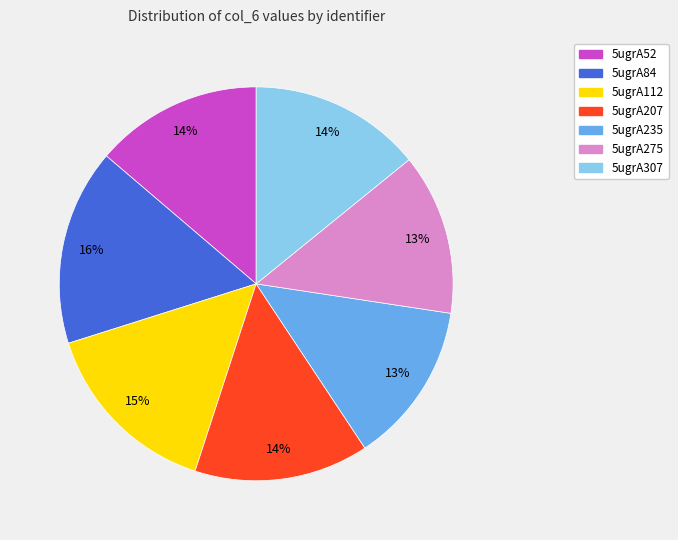

What percentage is the 5ugrA307 slice, to the nearest percent?

14%